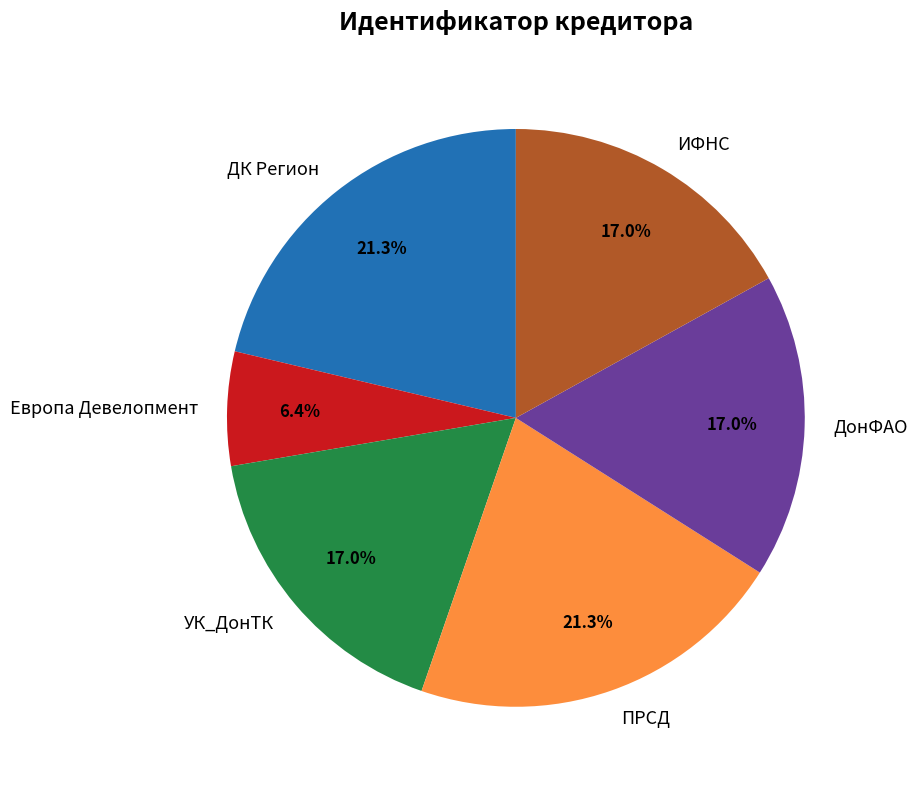

How many segments does this pie chart have?

6